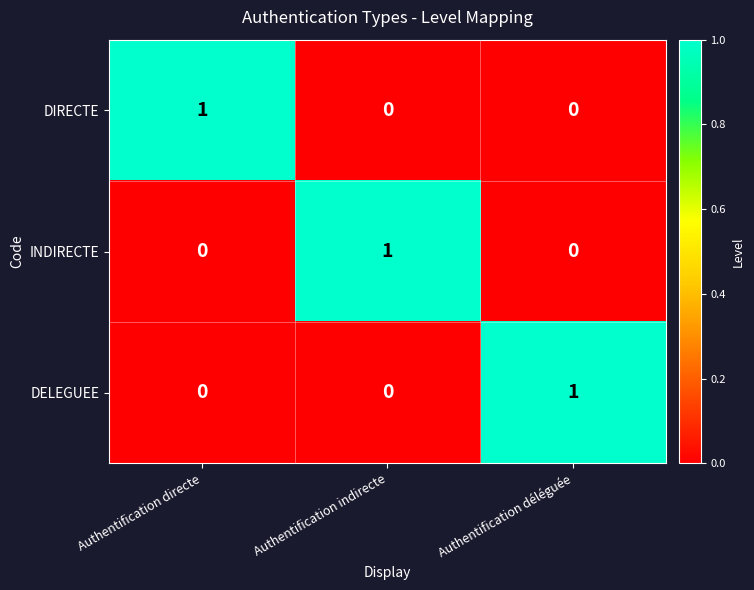

At how many categories does at least one series exceed 0?

3